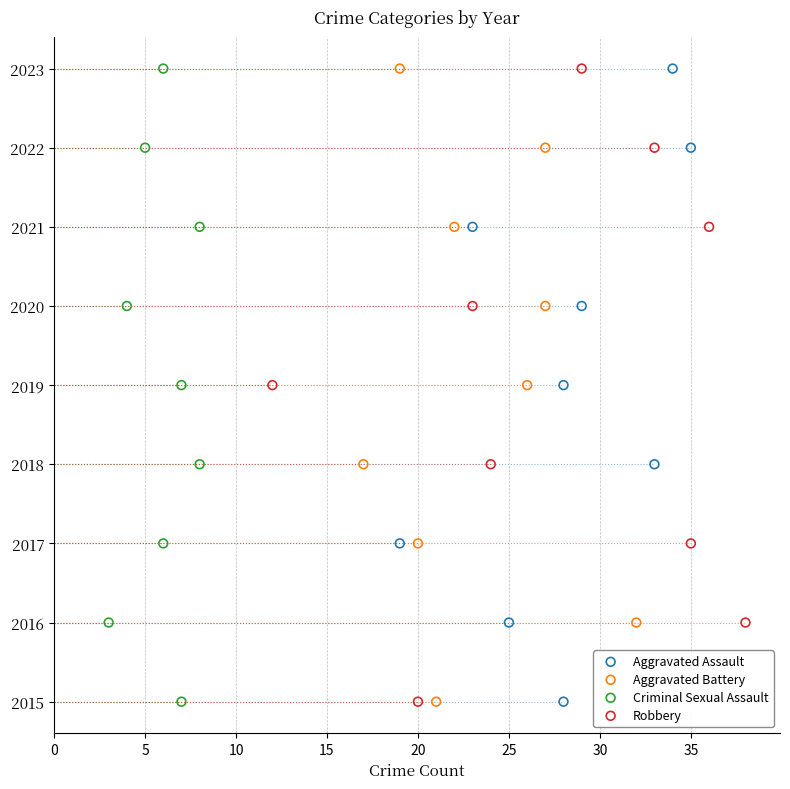

What are all the series names shown in the legend?

Aggravated Assault, Aggravated Battery, Criminal Sexual Assault, Robbery